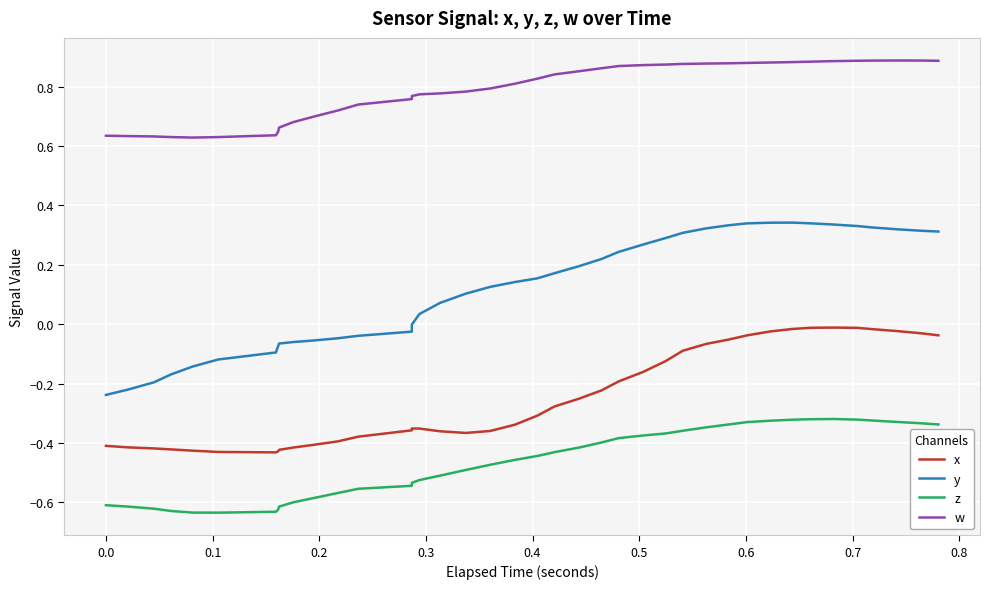

What is the total value across all series at 0.0?

-0.6